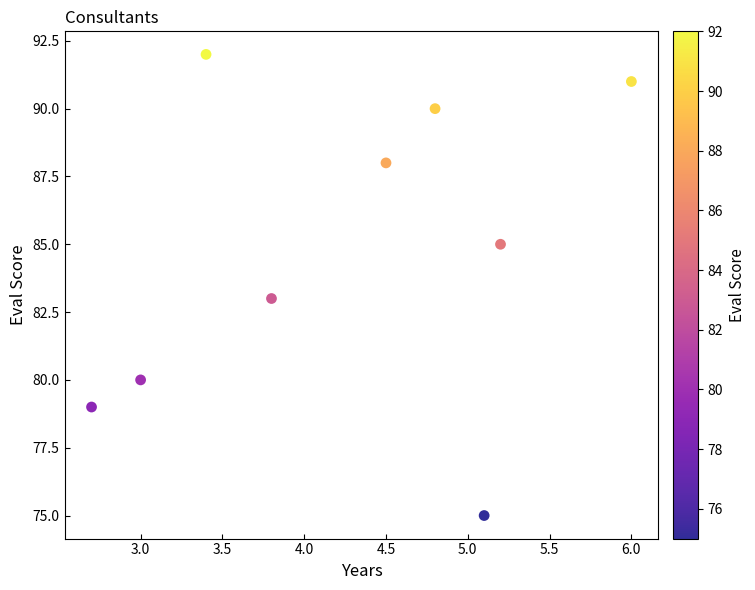

What is the range of Y values (max minus min)?

17